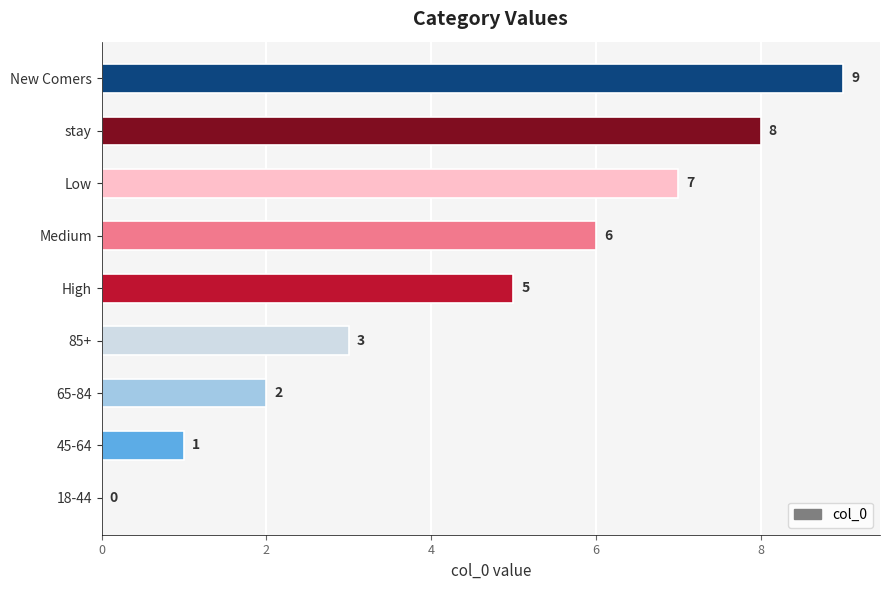

Count the number of data series in this chart.

1